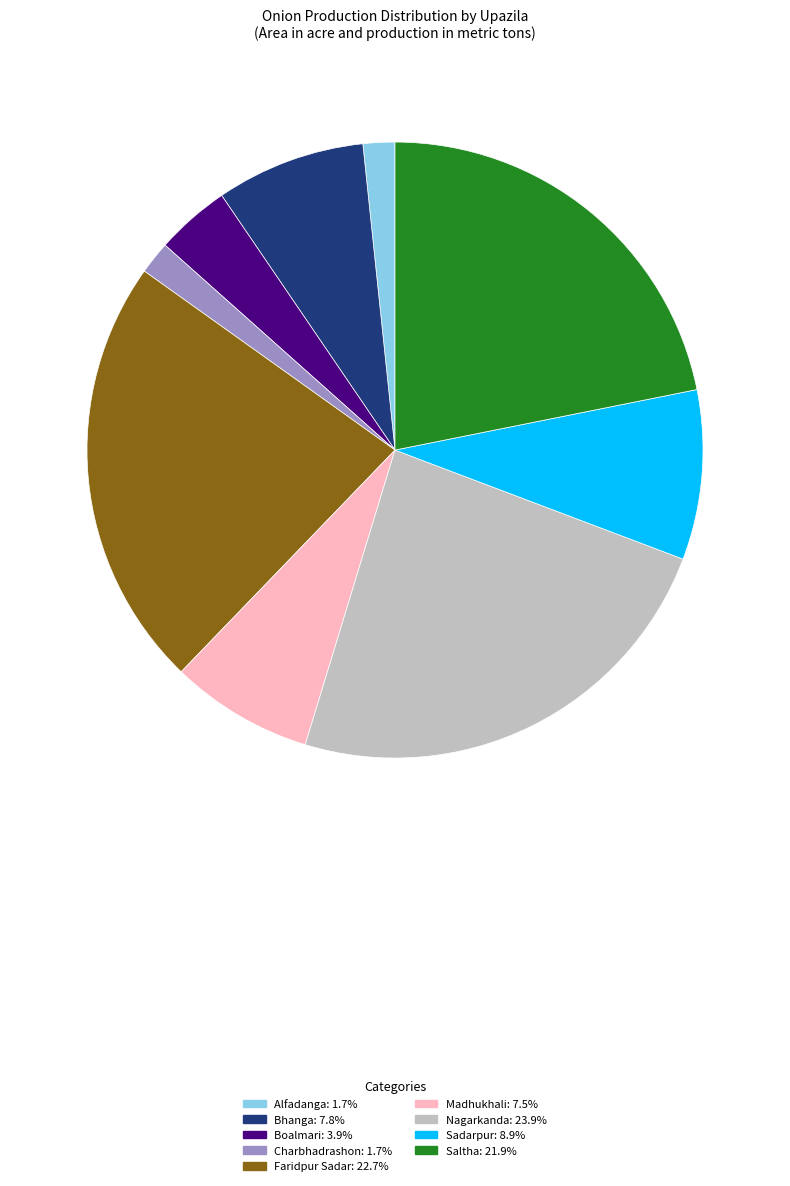

Between Sadarpur and Madhukhali, which is larger?

Sadarpur